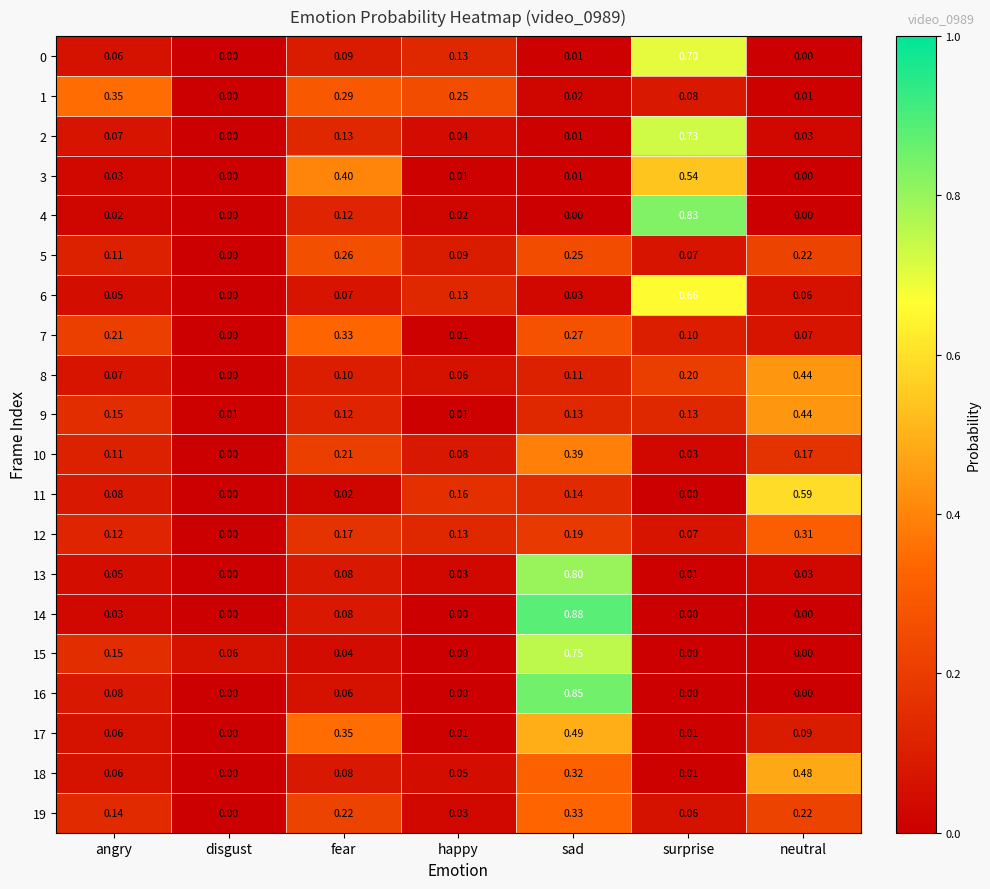

At which category does the chart reach its peak across all series?

sad